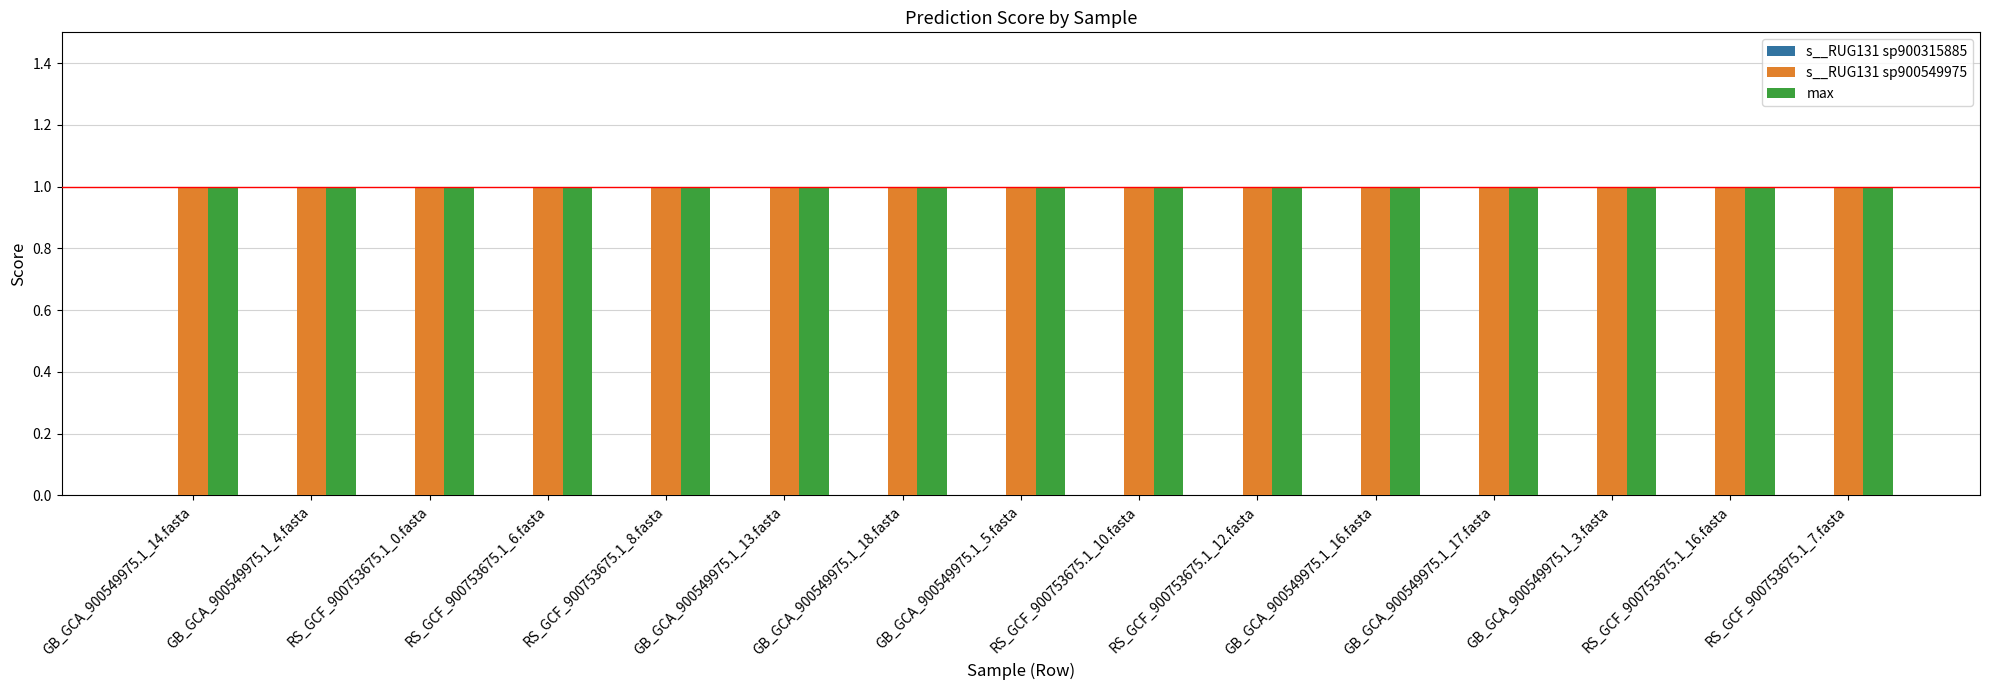

Which has a higher value, RS_GCF_900753675.1_6.fasta or GB_GCA_900549975.1_13.fasta?

RS_GCF_900753675.1_6.fasta